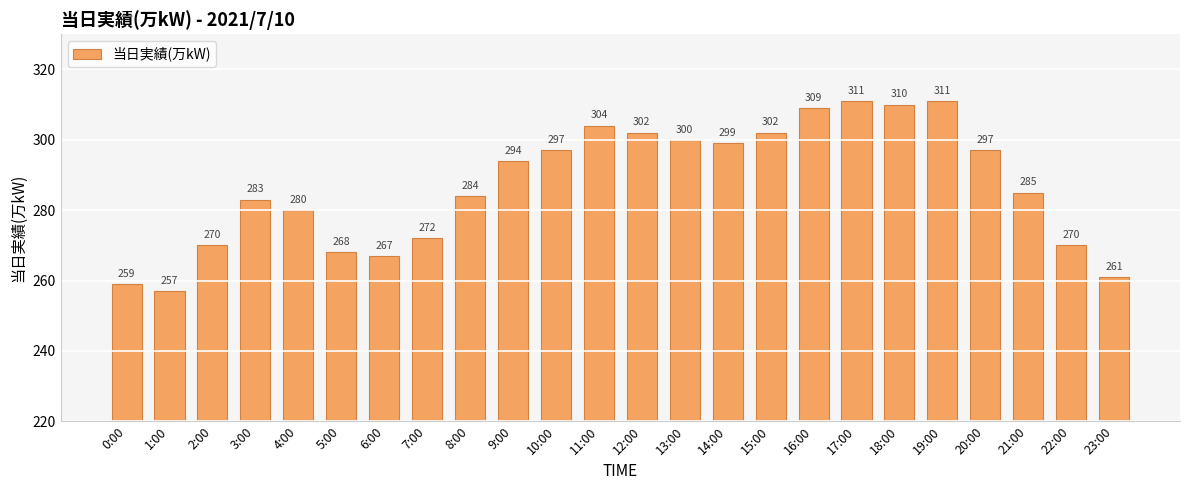

What is the value of the 15th bar from the left?

299